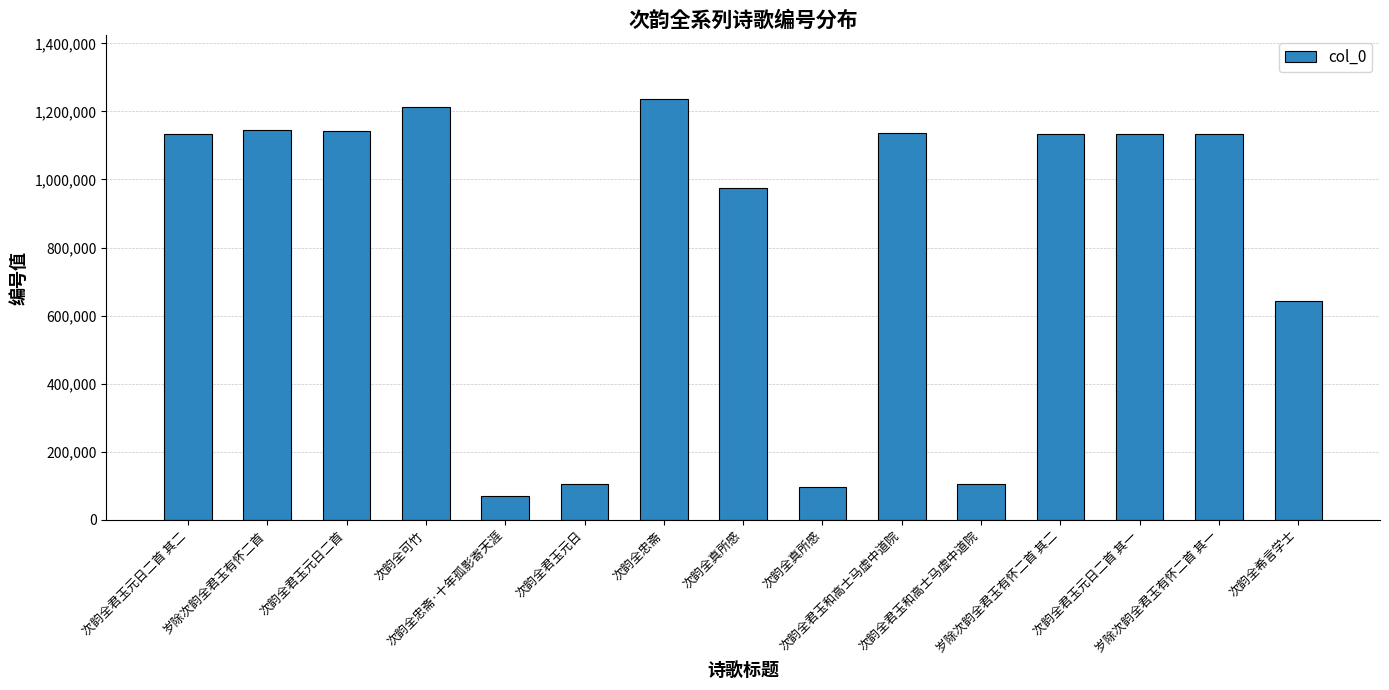

Does the chart contain any negative values?

No